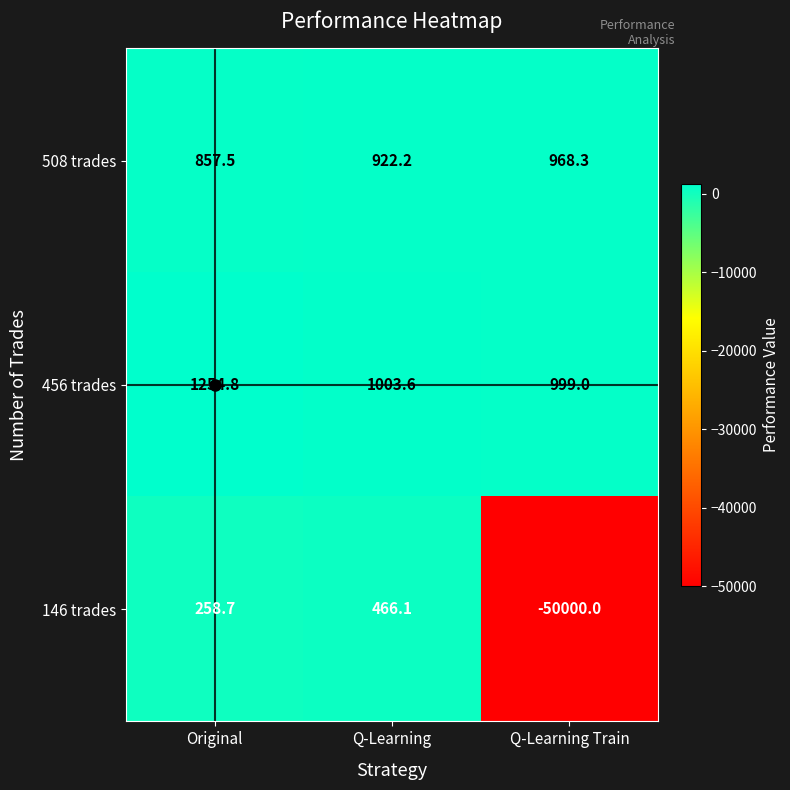

Which series has the largest total across all categories?

456 trades